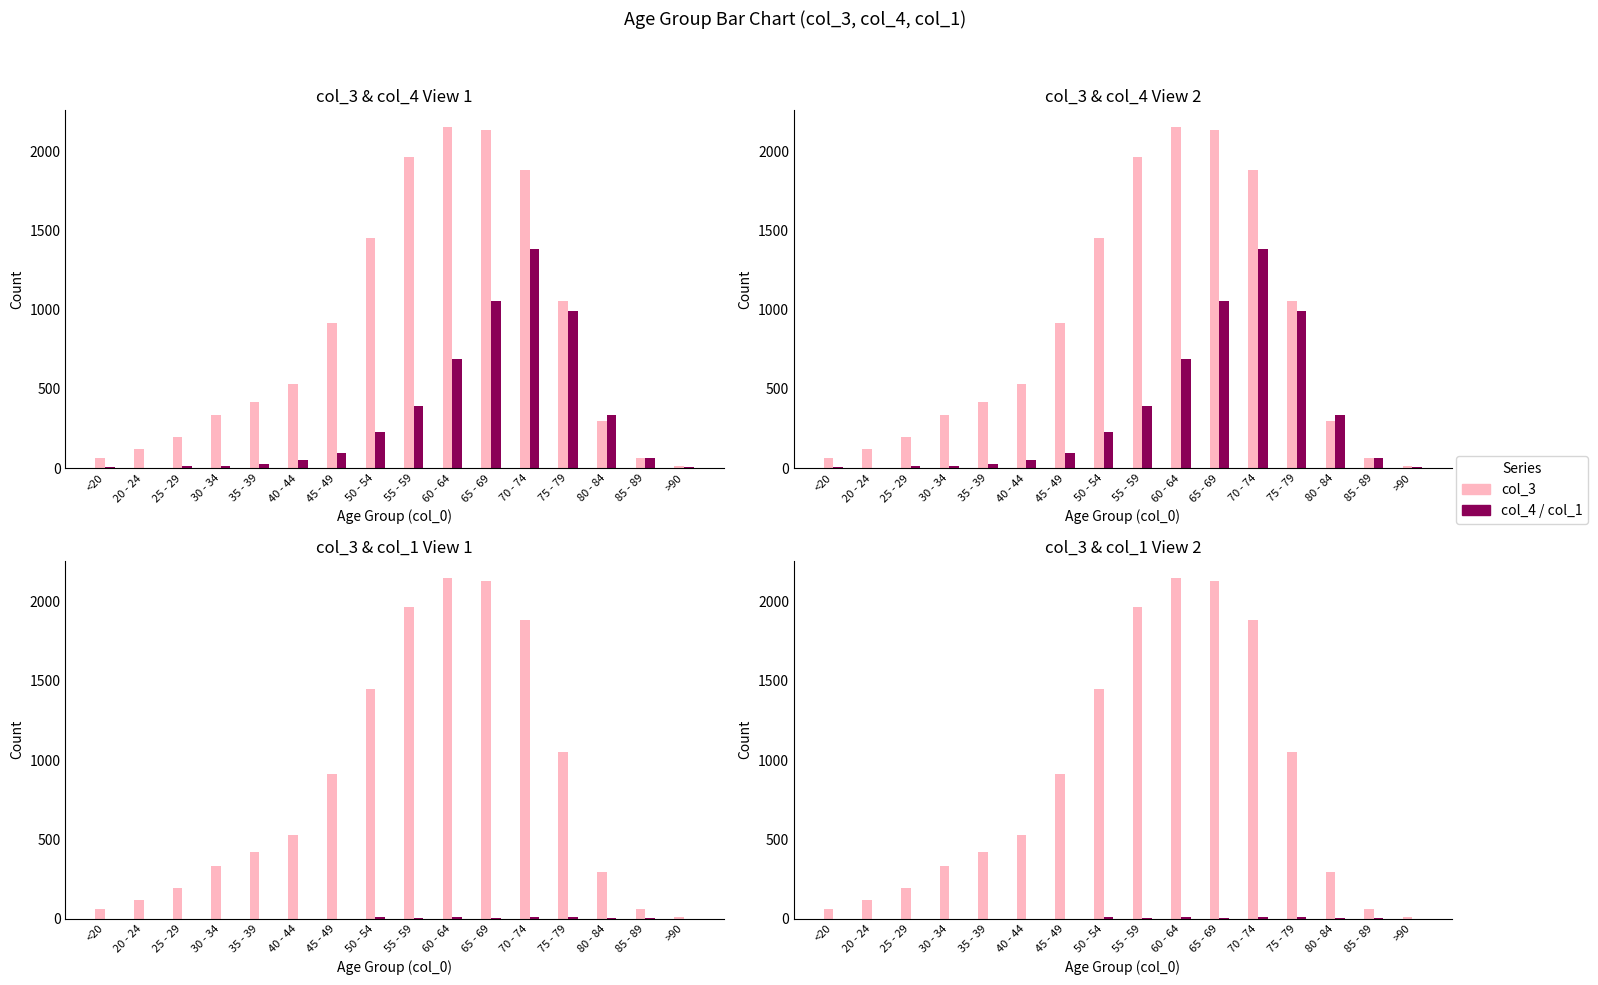

The value of col_3 at 45 - 49 is 1222. True or false?

False